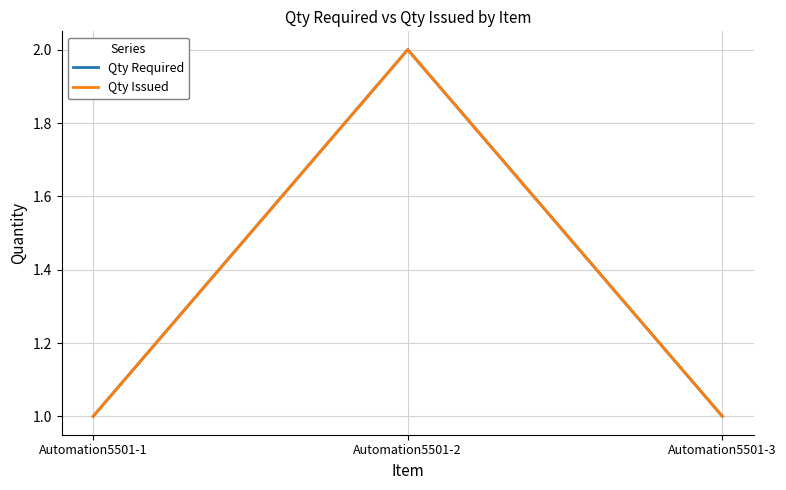

Which series changed the most between Automation5501-2 and Automation5501-3?

Qty Required